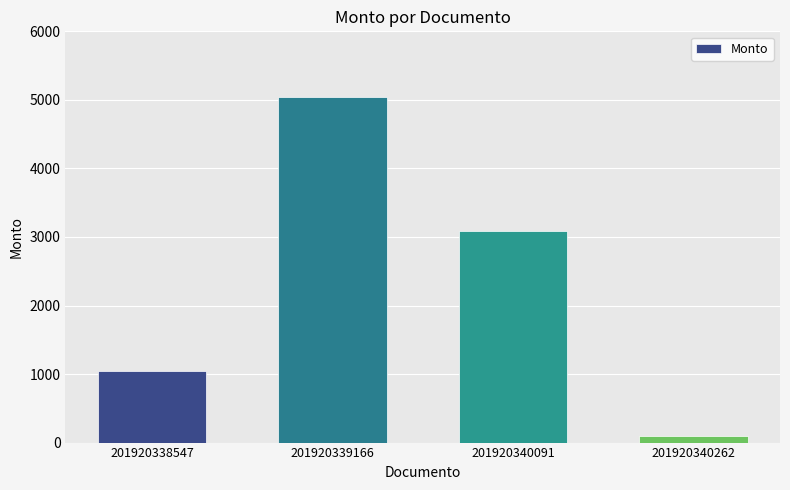

At which label does the data first exceed 3090?

201920339166